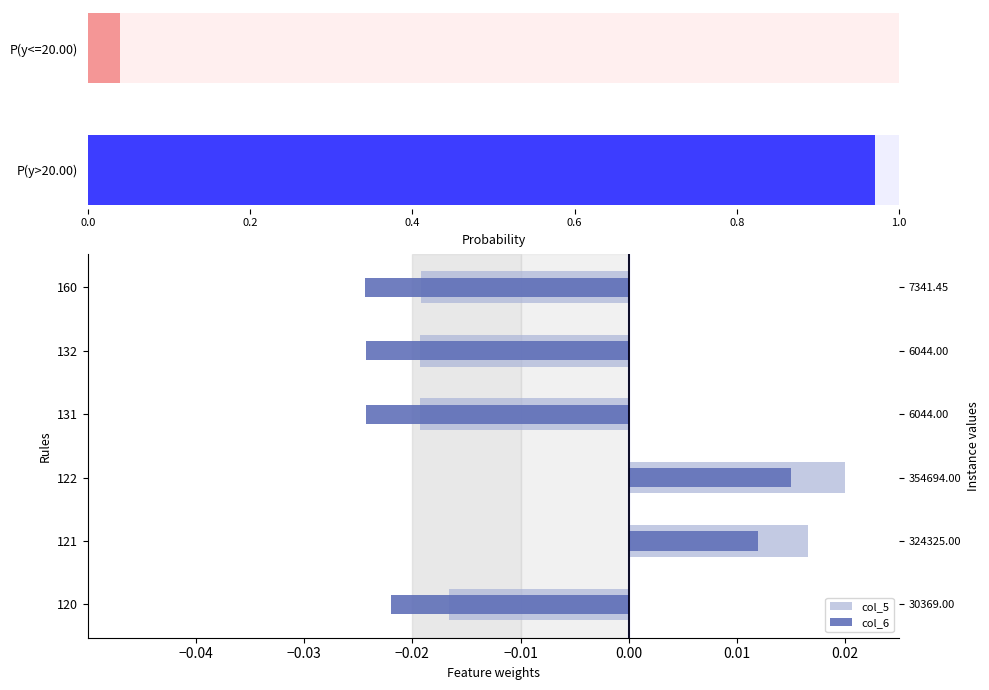

Which series has the widest spread of values?

col_6